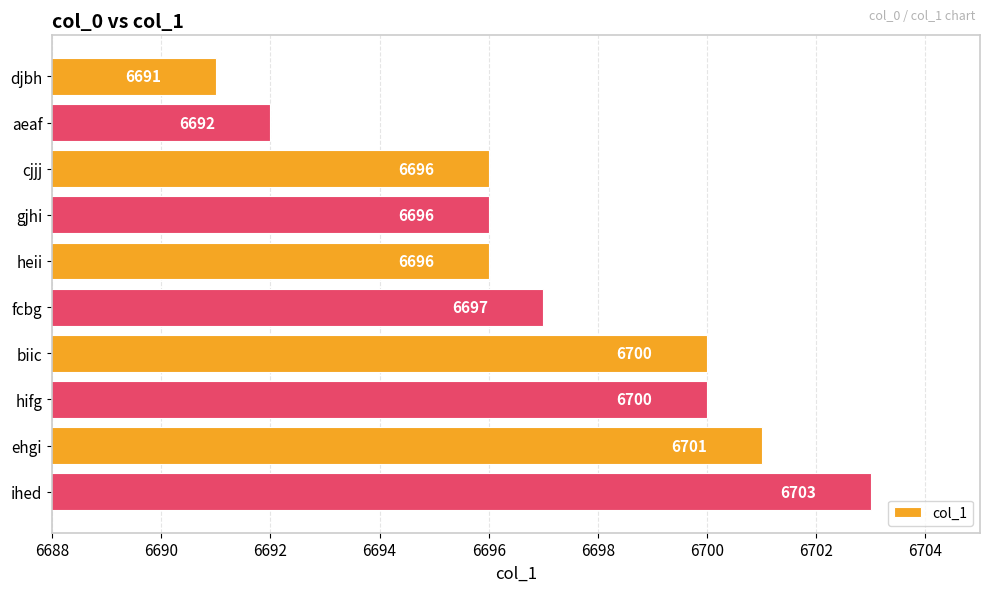

At which category does the chart reach its minimum across all series?

djbh